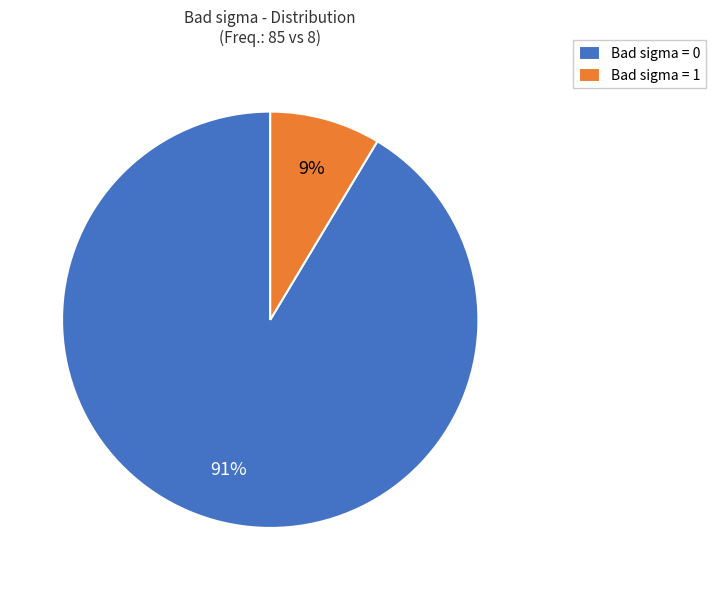

Combined, do Bad sigma = 0 and Bad sigma = 1 account for over 50%?

Yes